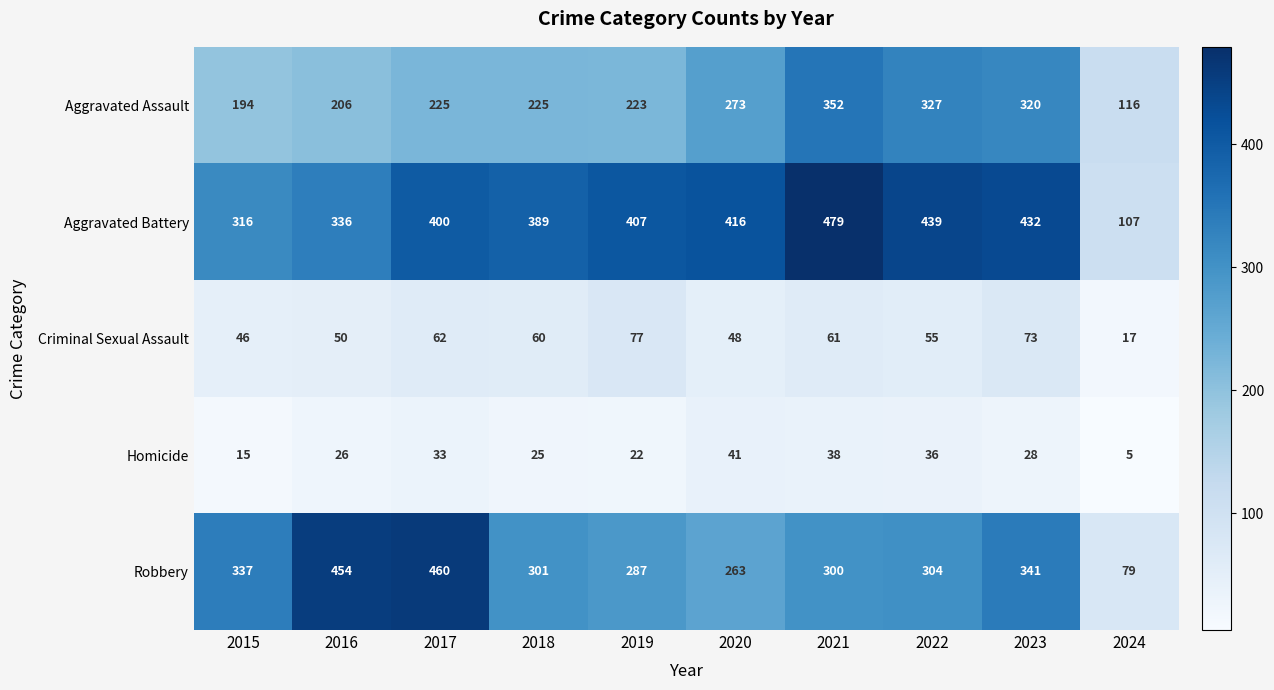

Rank the series at 2019 from highest to lowest value.

Aggravated Battery, Robbery, Aggravated Assault, Criminal Sexual Assault, Homicide